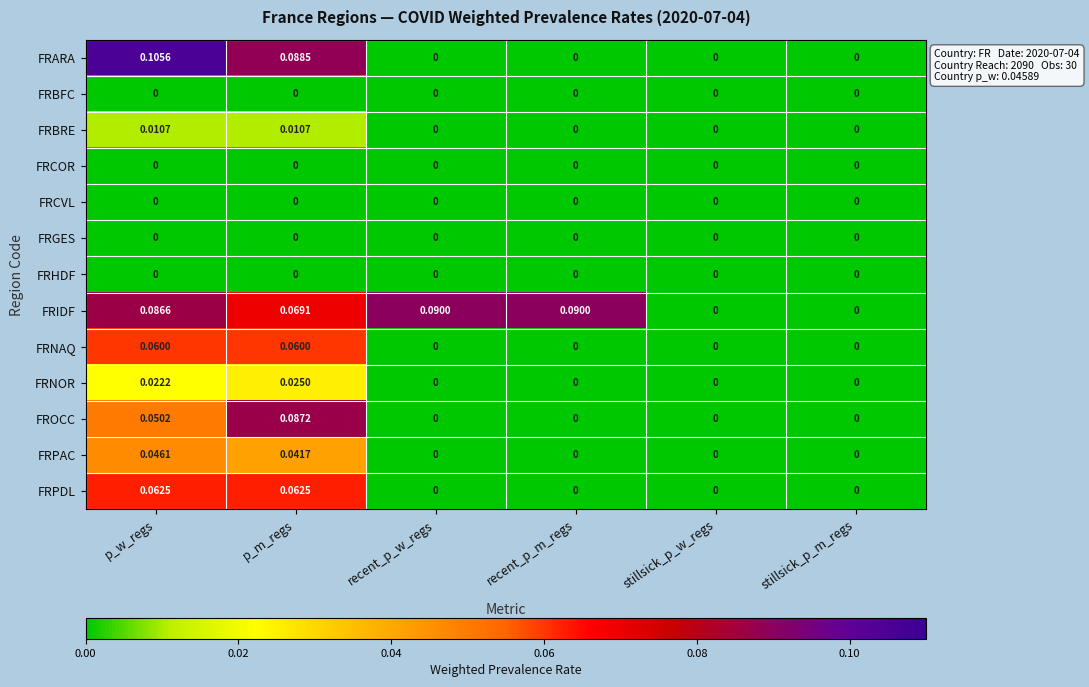

Which series has the largest range (max minus min)?

FRARA